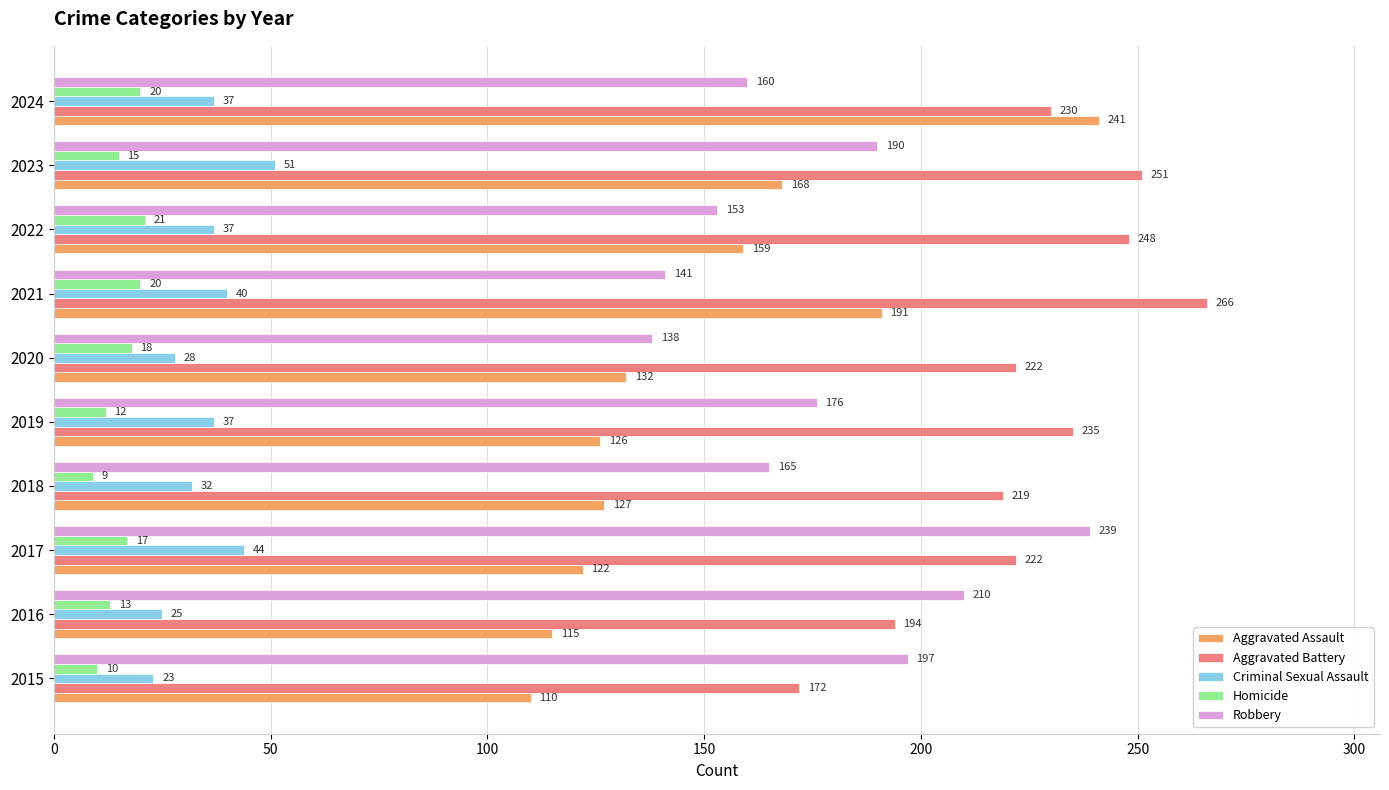

Which series has the largest total across all categories?

Aggravated Battery